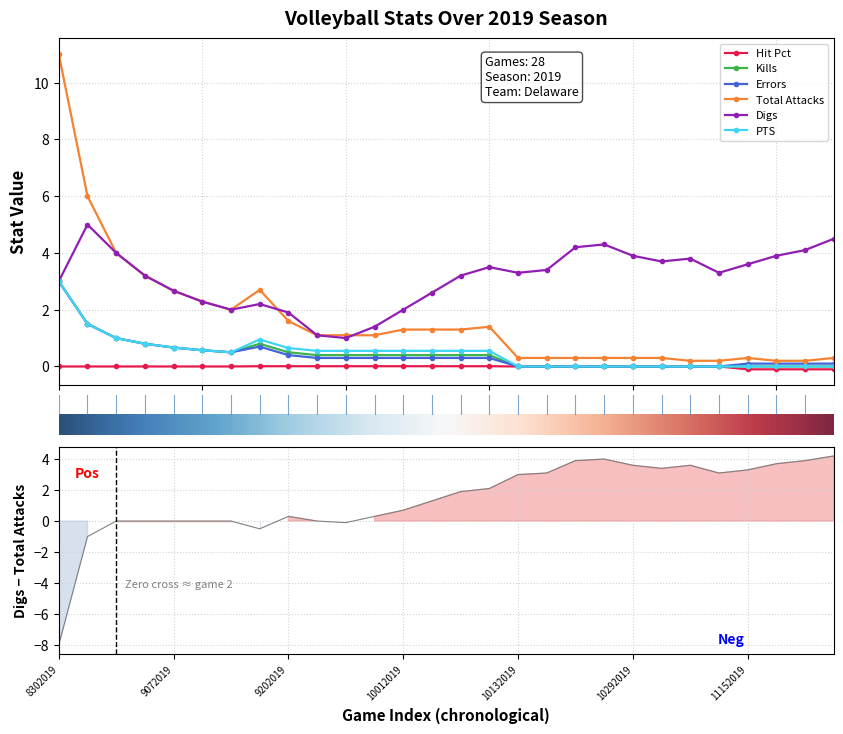

True or false: Total Attacks has more than 0 points higher than both neighbors.

True